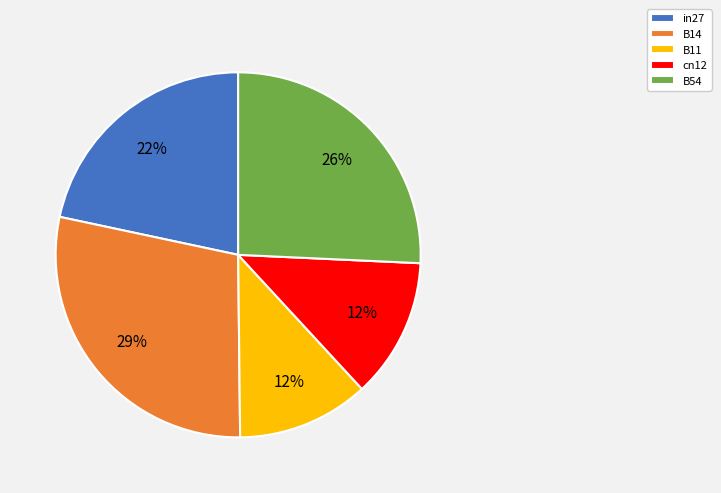

How many segments does this pie chart have?

5